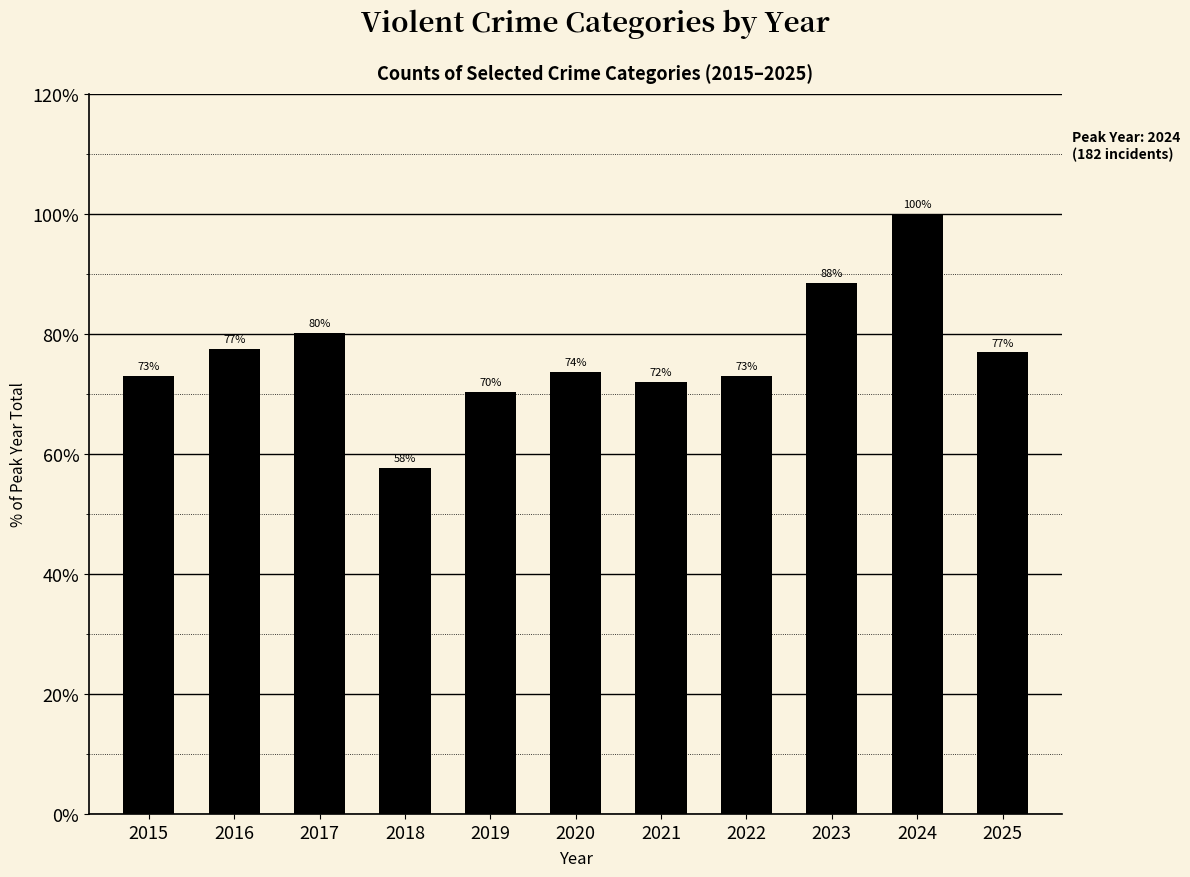

At which label is the value closest to 78?

2016